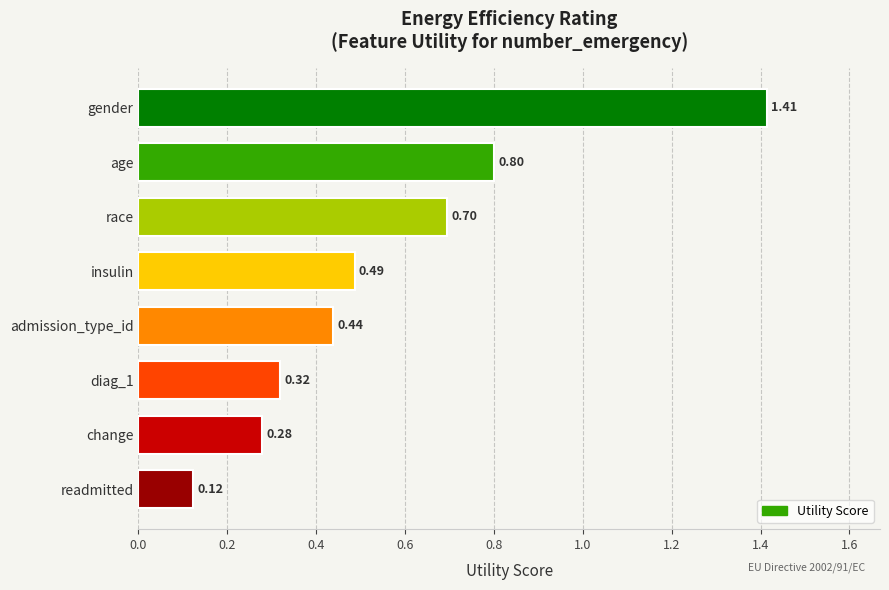

What is the change in value from gender to race?

-0.7